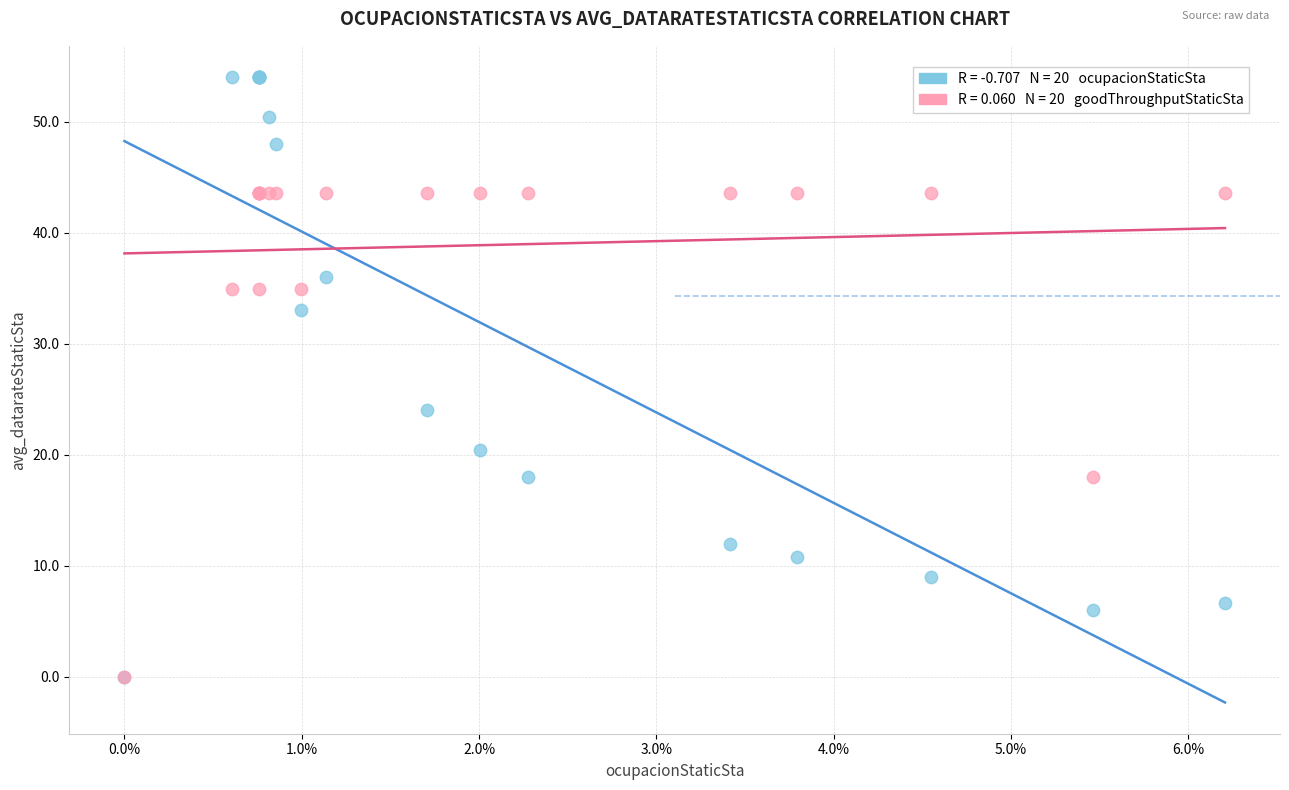

Across all series, what Y value is closest to 27?

24.0